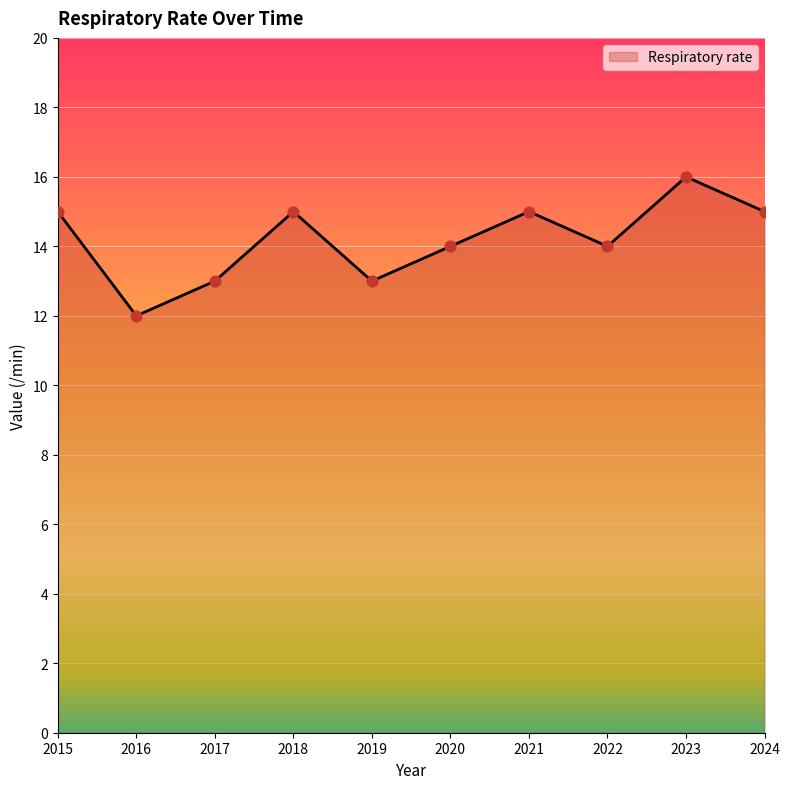

What is the ratio of the value at 2018 to the value at 2015?

1.0